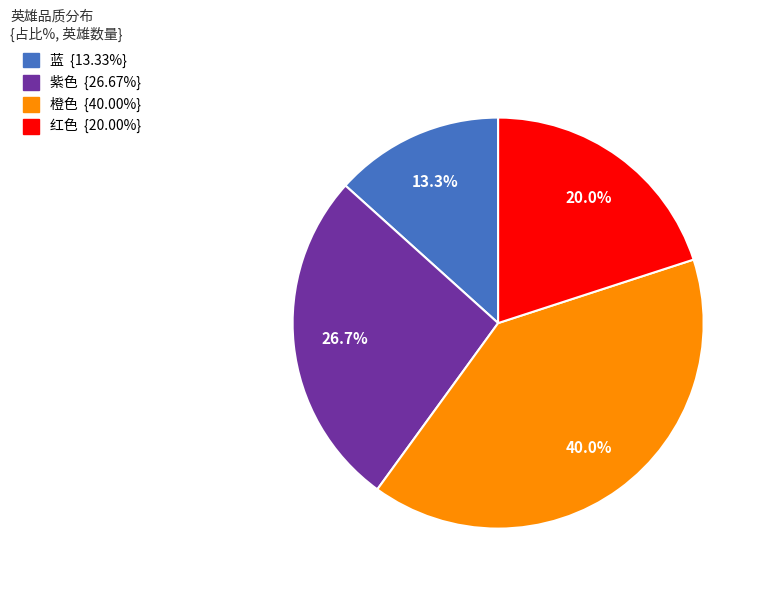

Is there a majority slice in this chart?

No